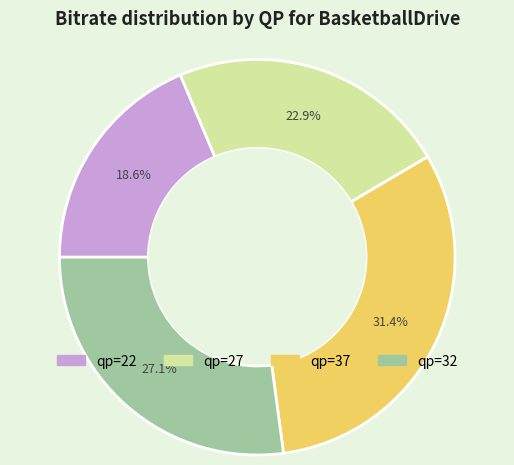

Which slice is the smallest?

qp=22